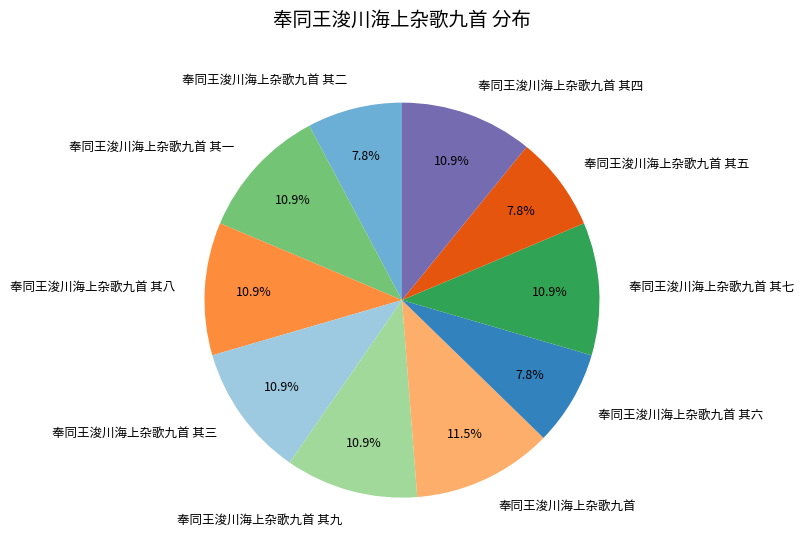

The 奉同王浚川海上杂歌九首 其二 slice represents 8% of the pie. True or false?

True